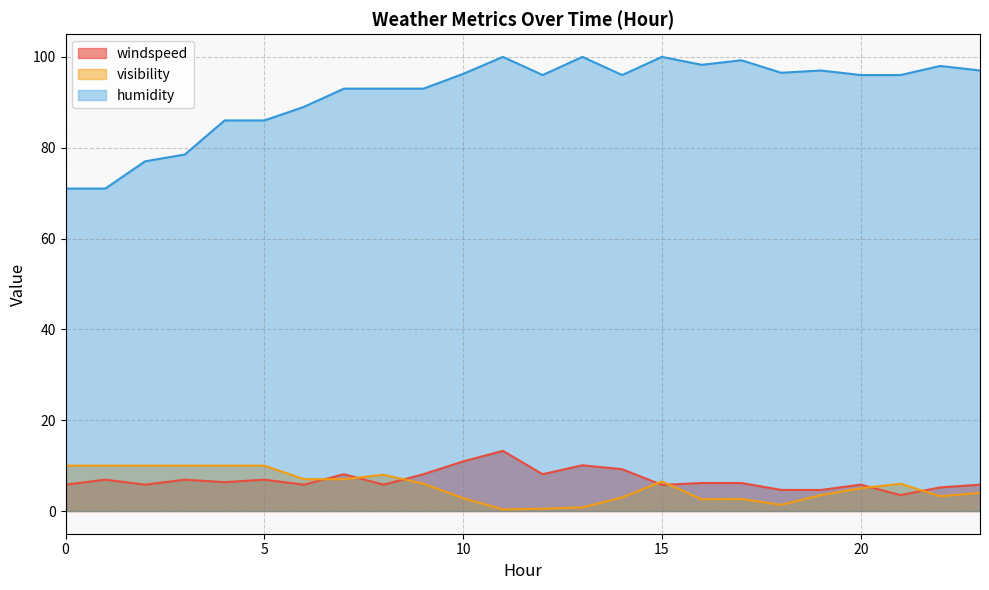

Which series has the widest spread of values?

humidity